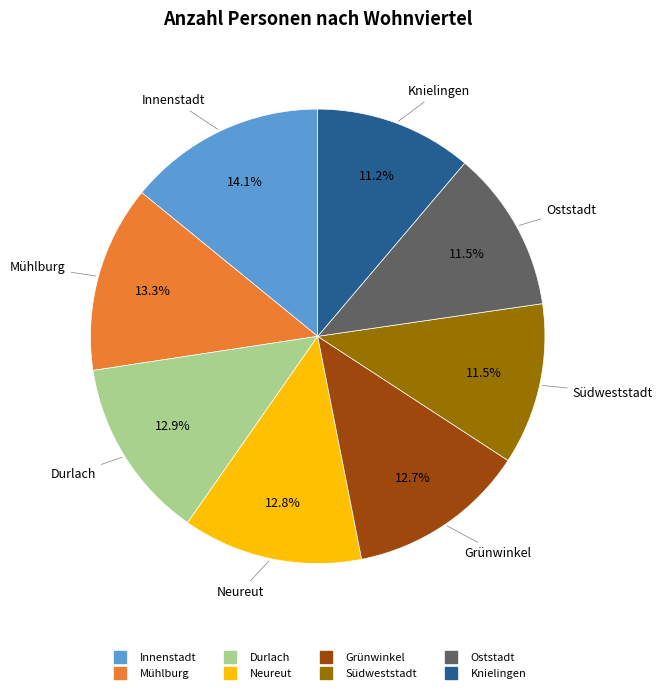

To the nearest percent, what is the average slice percentage?

12%